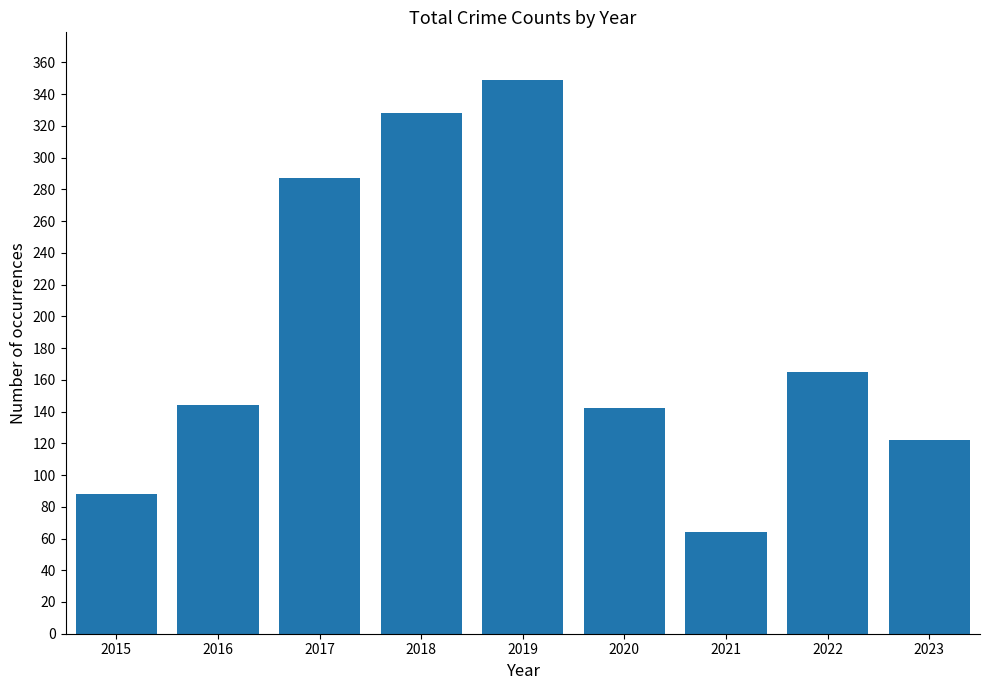

Reading left to right, transcribe all the data shown in this chart.

2015=88	2016=144	2017=287	2018=328	2019=349	2020=142	2021=64	2022=165	2023=122